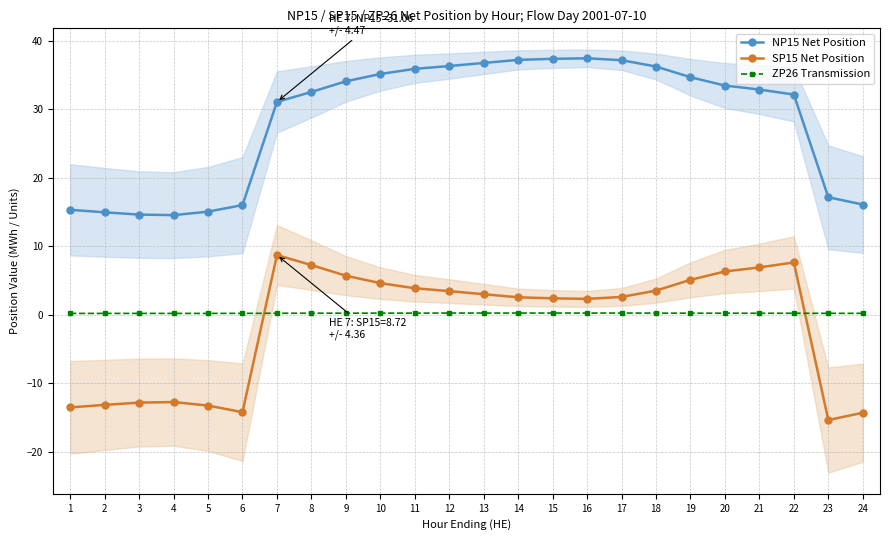

At which category is the sum across all series the highest?

7